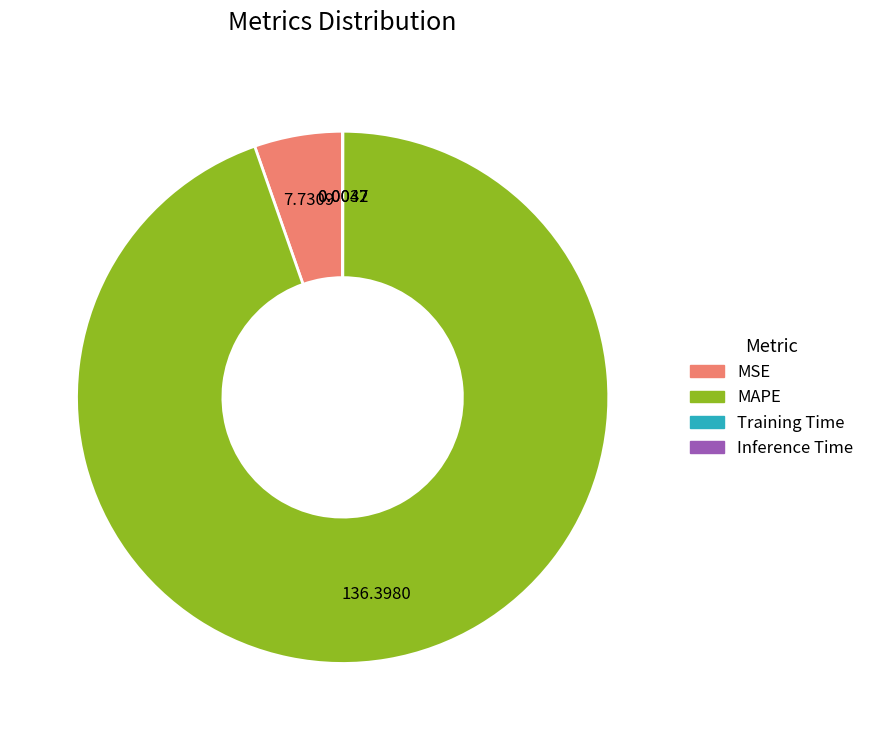

What is the majority slice?

MAPE